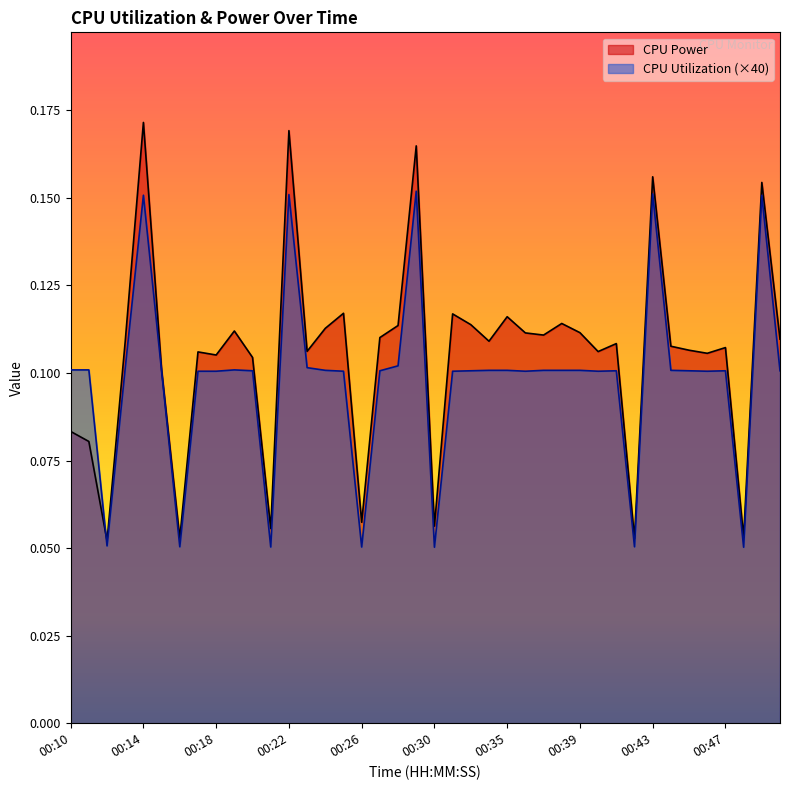

Reading left to right, list all the values displayed in this chart.

CPU Power: 0.1	0.1	0.1	0.1	0.2	0.1	0.1	0.1	0.1	0.1	0.1	0.1	0.2	0.1	0.1	0.1	0.1	0.1	0.1	0.2	0.1	0.1	0.1	0.1	0.1	0.1	0.1	0.1	0.1	0.1	0.1	0.1	0.2	0.1	0.1	0.1	0.1	0.1	0.2	0.1
CPU Utilization: 0.1	0.1	0.1	0.1	0.2	0.1	0.1	0.1	0.1	0.1	0.1	0.1	0.2	0.1	0.1	0.1	0.1	0.1	0.1	0.2	0.1	0.1	0.1	0.1	0.1	0.1	0.1	0.1	0.1	0.1	0.1	0.1	0.2	0.1	0.1	0.1	0.1	0.1	0.2	0.1